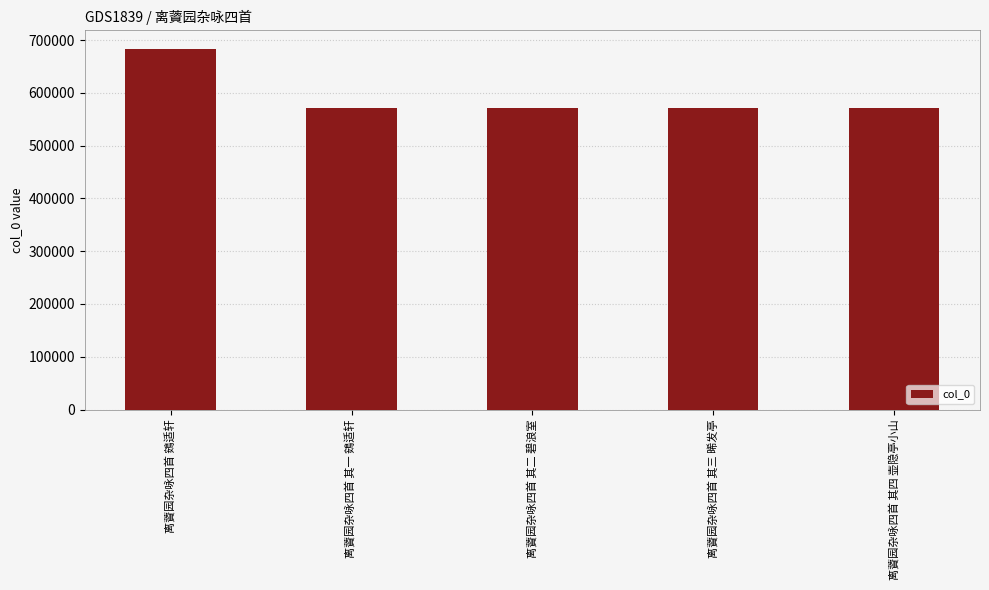

The chart shows a value of 683895 at 离薋园杂咏四首 鴳适轩. True or false?

True